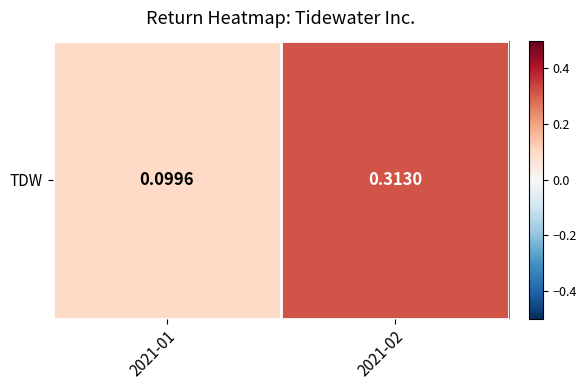

What is the sum of the values at 2021-02 and 2021-01?

0.4